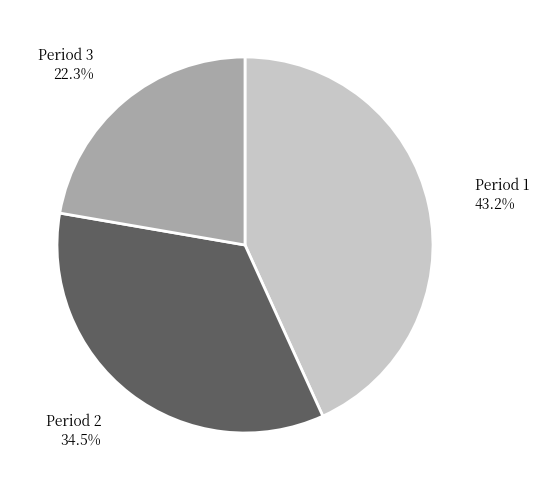

How many segments does this pie chart have?

3